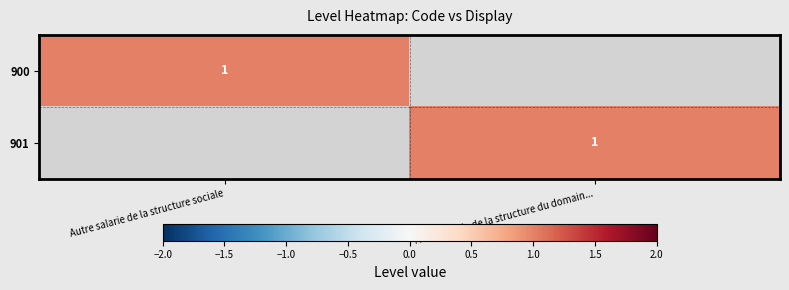

Is it true that 900 equals 1 at Autre salarie de la structure sociale?

True